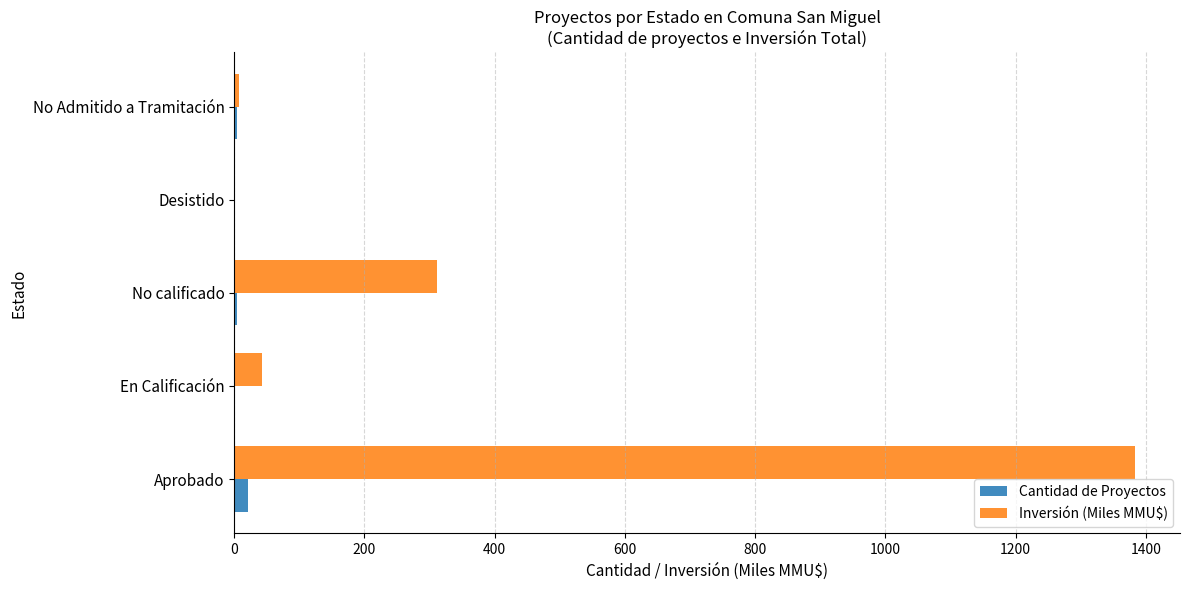

What is the sum of all Cantidad de Proyectos values?

33.0